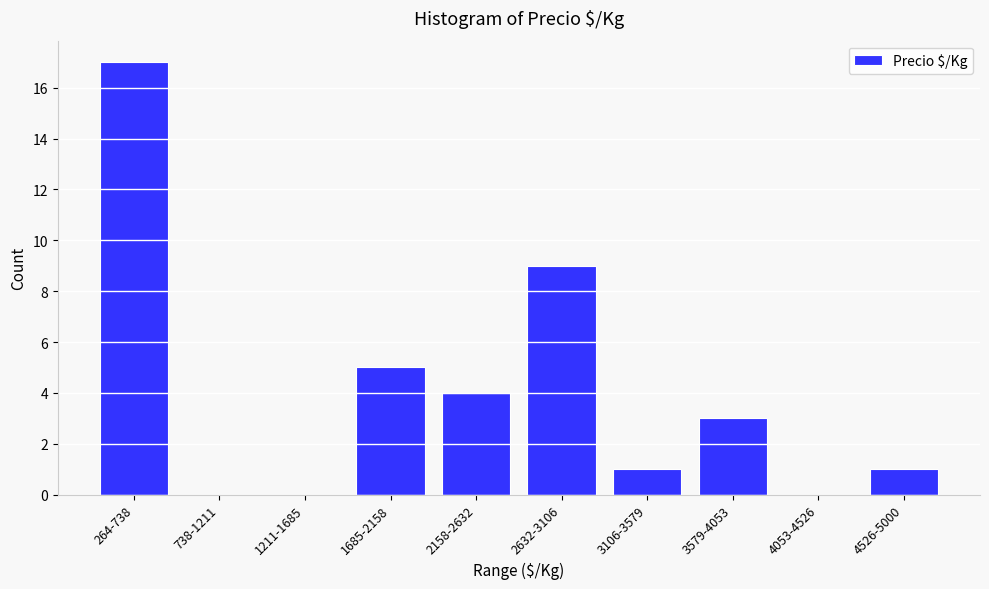

Reading left to right, list all the values displayed in this chart.

264-738=17	738-1211=0	1211-1685=0	1685-2158=5	2158-2632=4	2632-3106=9	3106-3579=1	3579-4053=3	4053-4526=0	4526-5000=1